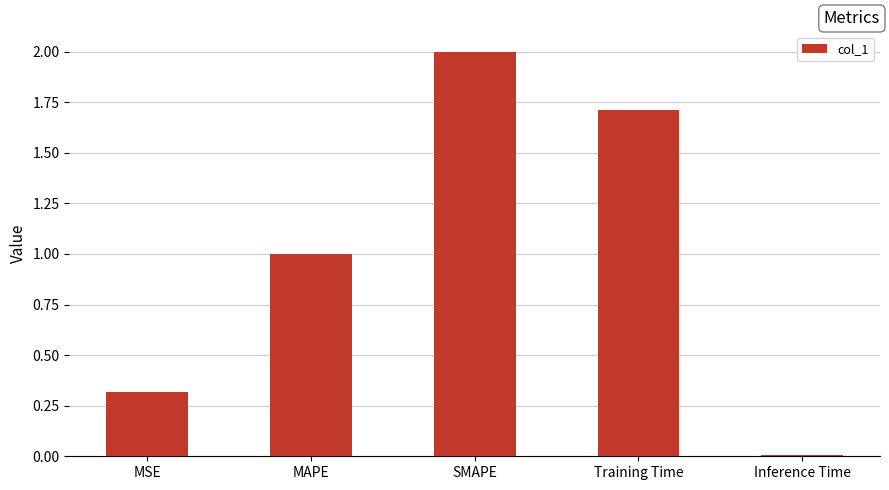

Which has a higher value, Training Time or MSE?

Training Time